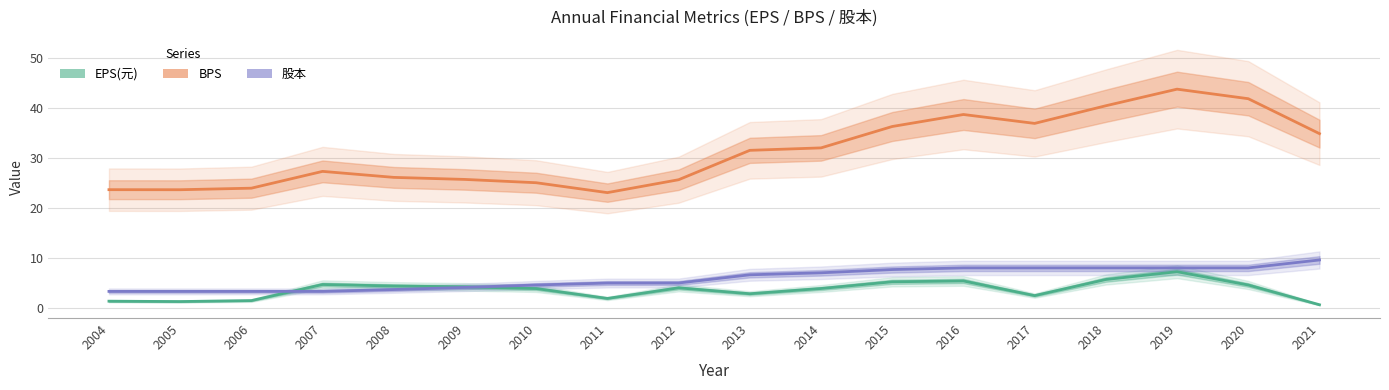

What is the value of the EPS(元) point at the 13th from the left?

5.3